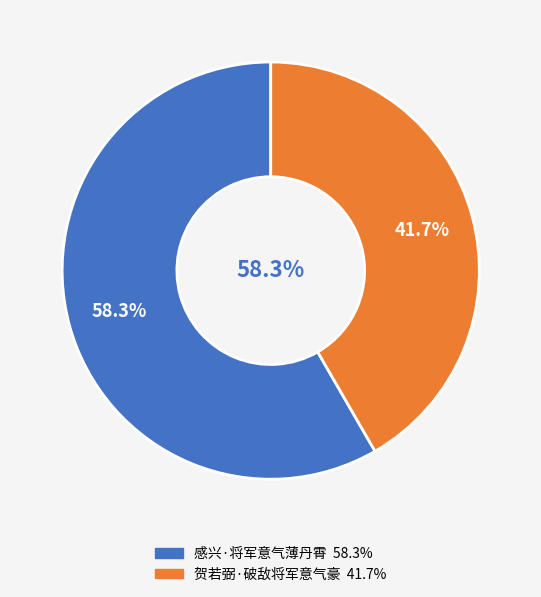

Do 贺若弼·破敌将军意气豪 and 感兴·将军意气薄丹霄 together represent more than half of the pie?

Yes